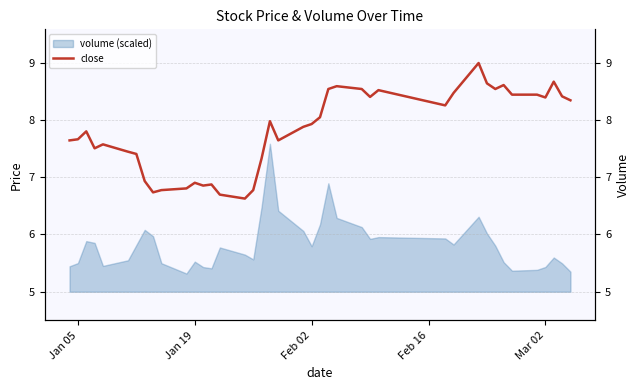

How many points are lower than both their immediate neighbors (excluding endpoints)?

9